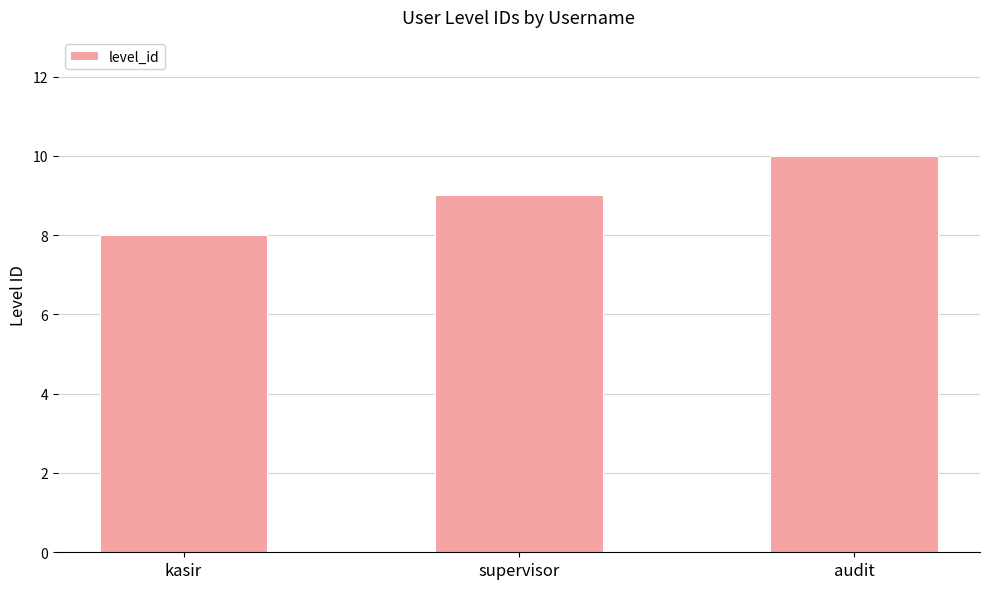

What is the label of the 2nd bar from the right?

supervisor